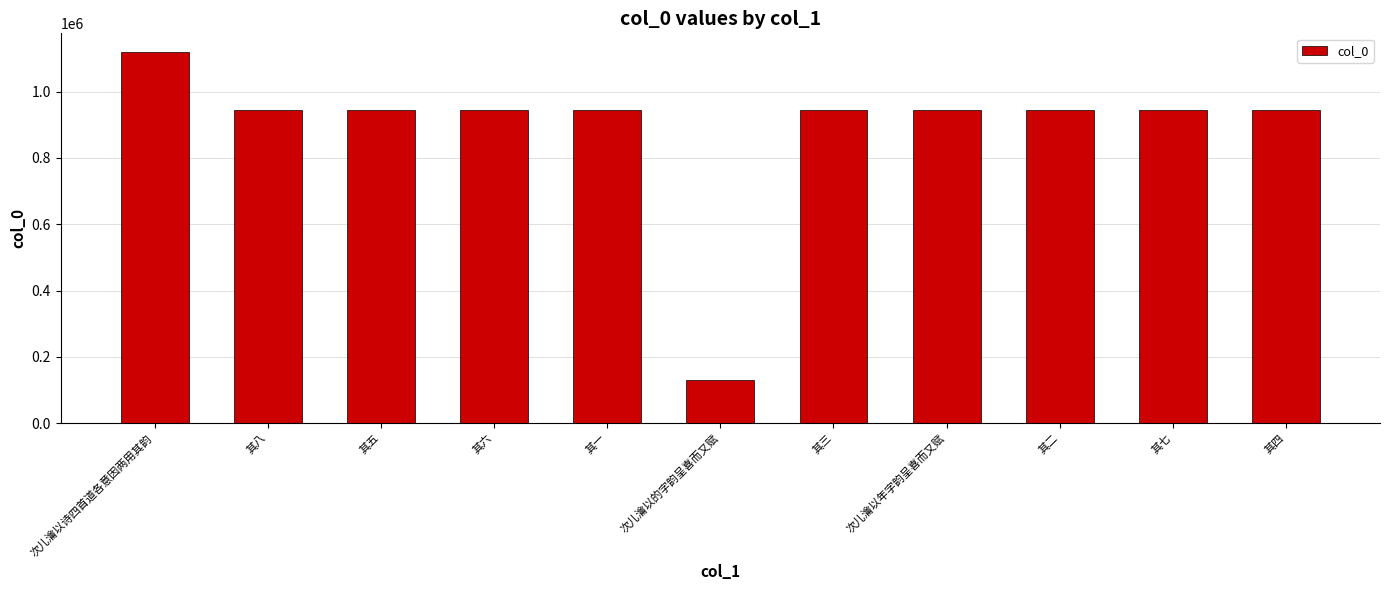

How many bars are there in total?

11